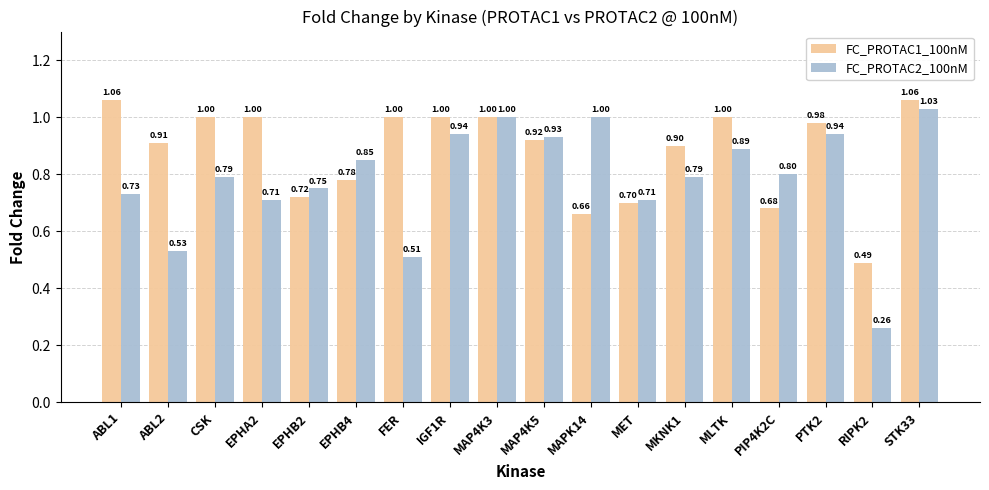

Is the value of FC_PROTAC2_100nM at EPHB2 greater than the value of FC_PROTAC1_100nM at ABL2?

No